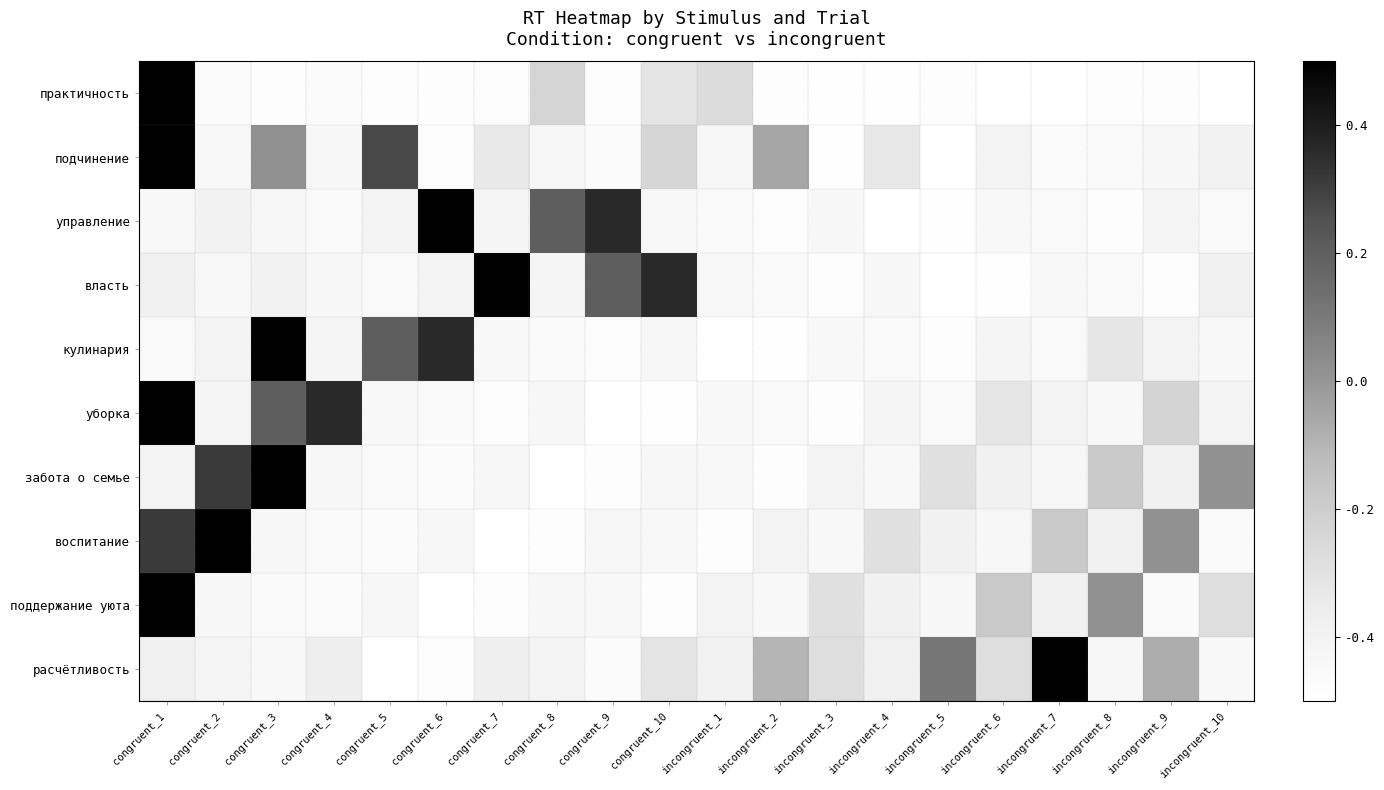

Which has a higher value, incongruent_10 or incongruent_2?

incongruent_2